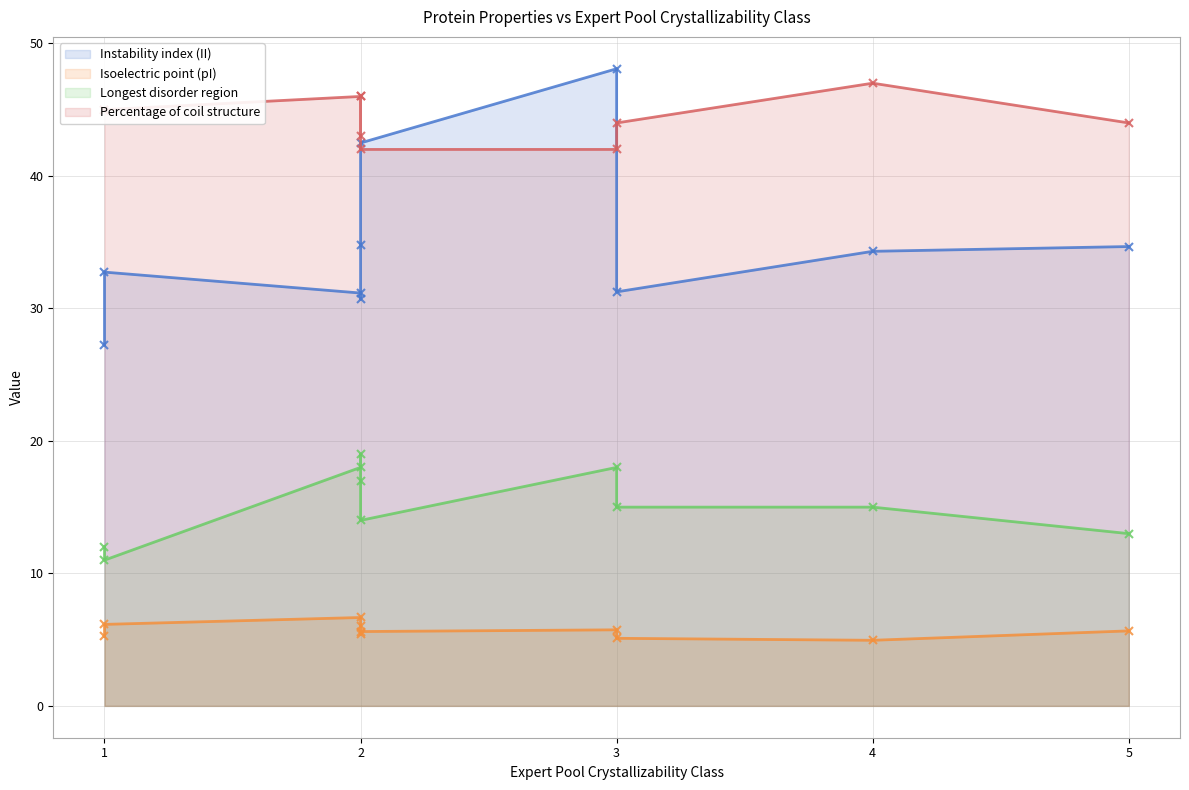

True or false: Percentage of coil structure and Longest disorder region intersect in this chart.

False